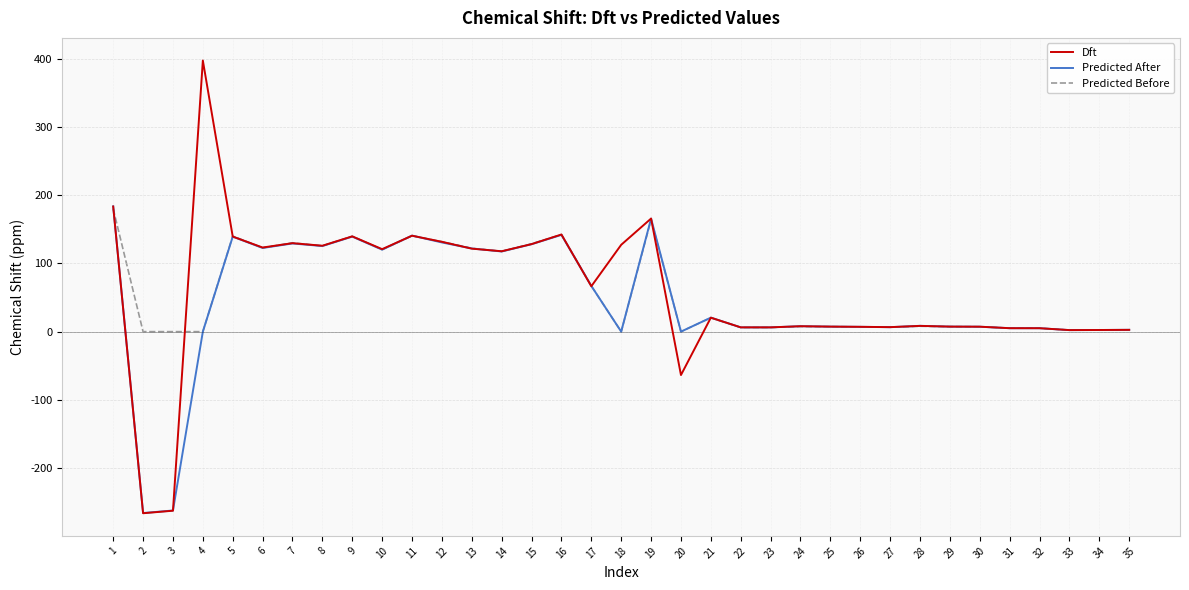

What are all the series names shown in the legend?

Dft, Predicted After, Predicted Before